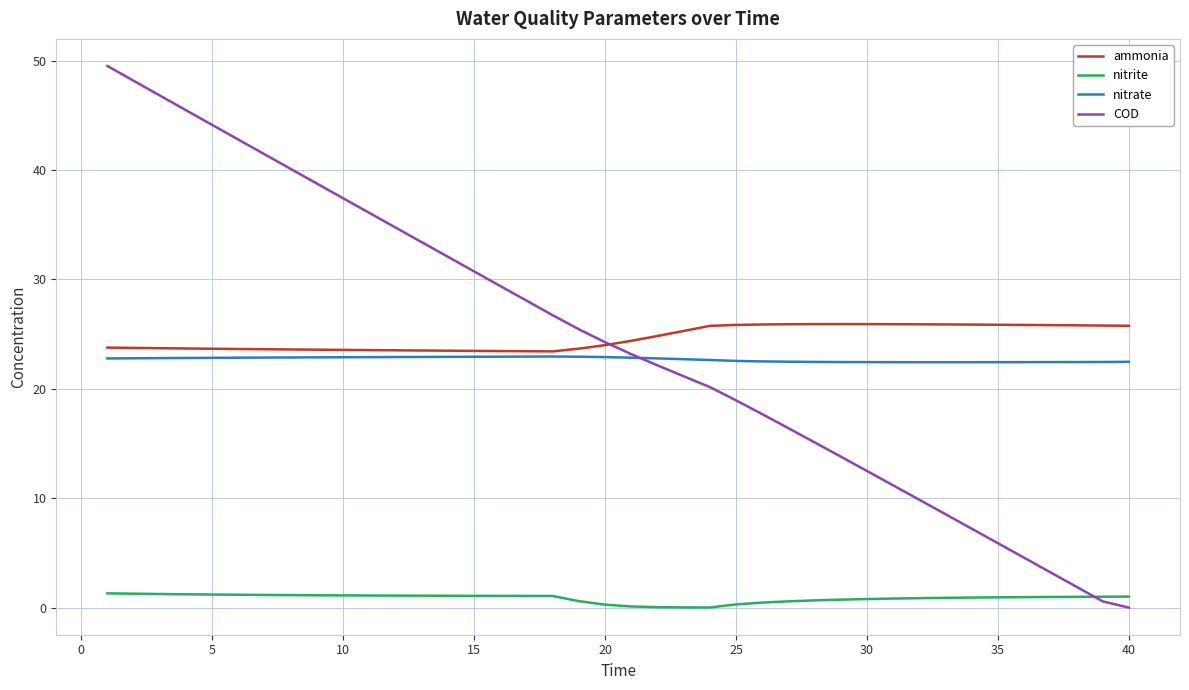

Which series has the widest spread of values?

COD